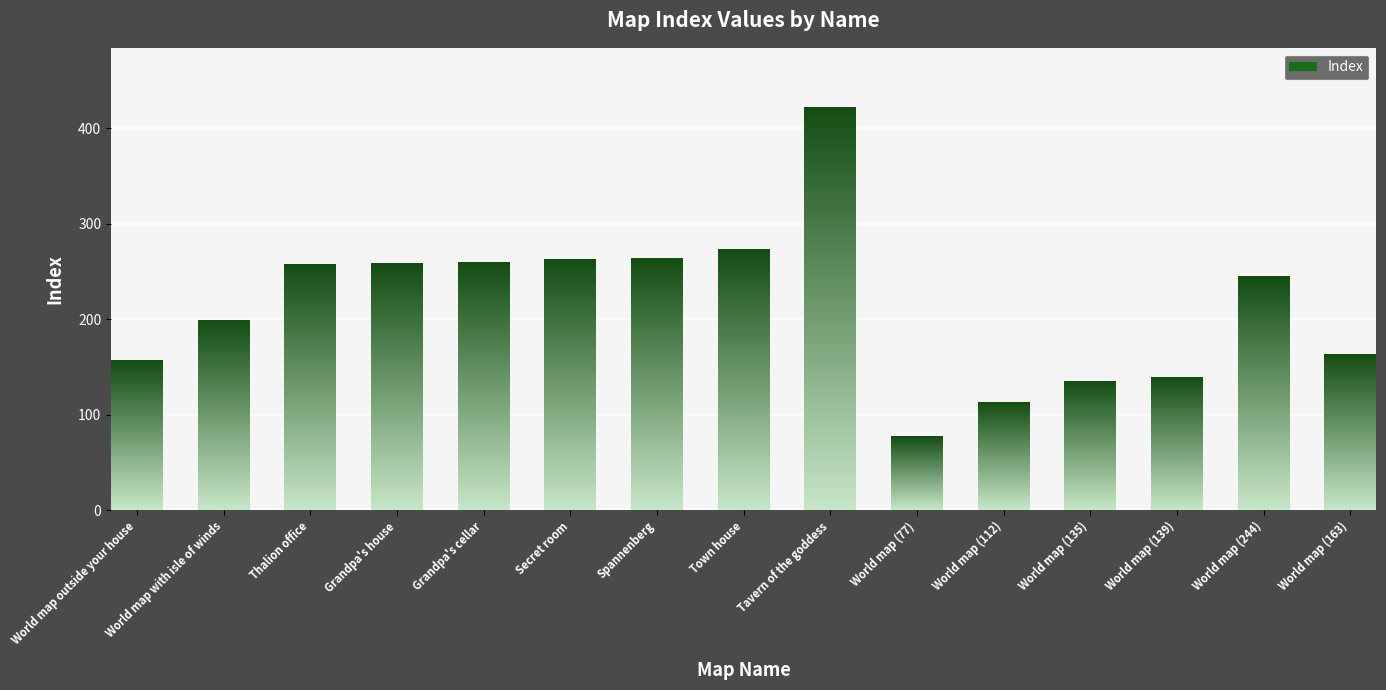

How many bars are there in total?

15